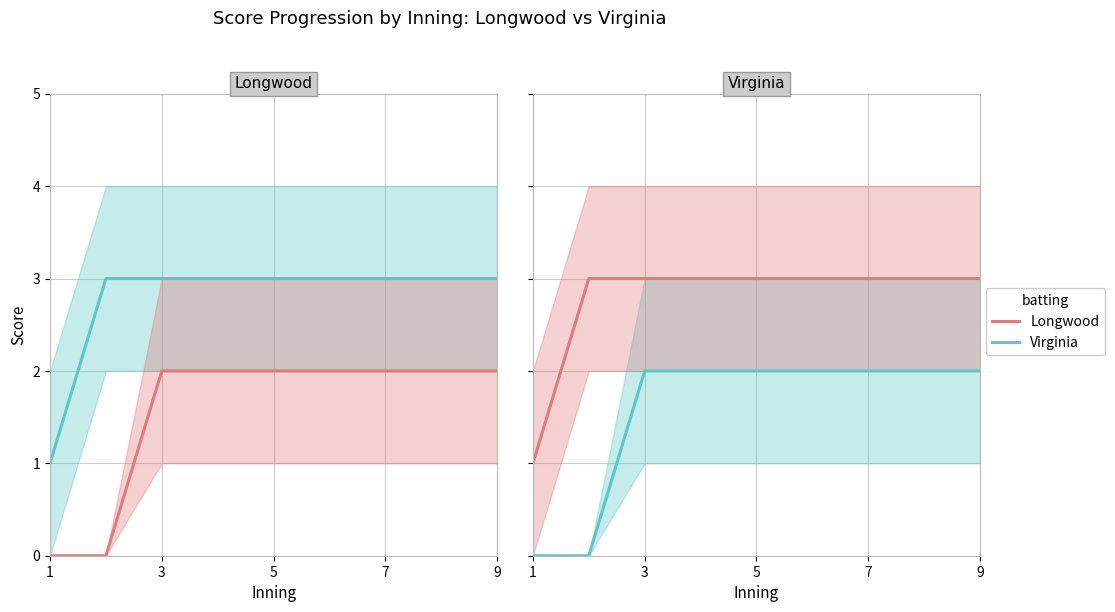

At which category is the sum across all series the highest?

3